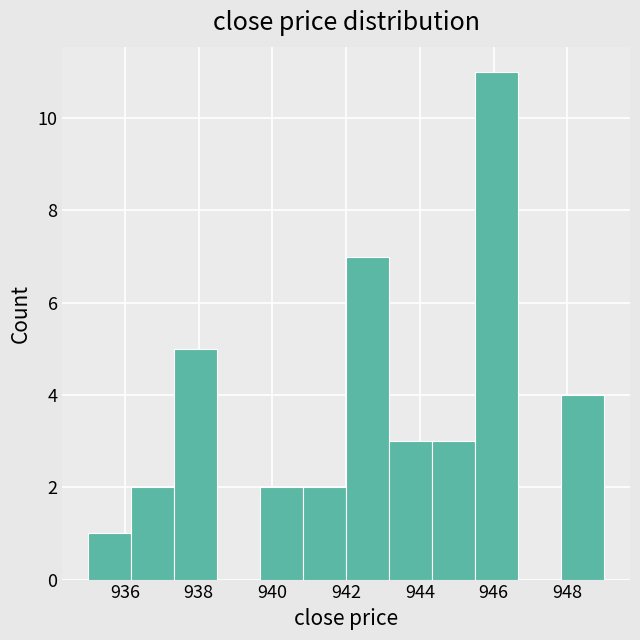

Reading left to right, list every bar in this chart as the range it spans on the x-axis followed by its height. Neither the bar edges nor the heights are printed on the chart, so give them approximately, as read against the axes.

935.0 to 936.2: 1
936.2 to 937.4: 2
937.4 to 938.6: 5
938.6 to 939.6: 0
939.6 to 940.8: 2
940.8 to 942.0: 2
942.0 to 943.2: 7
943.2 to 944.4: 3
944.4 to 945.6: 3
945.6 to 946.6: 11
946.6 to 947.8: 0
947.8 to 949.0: 4